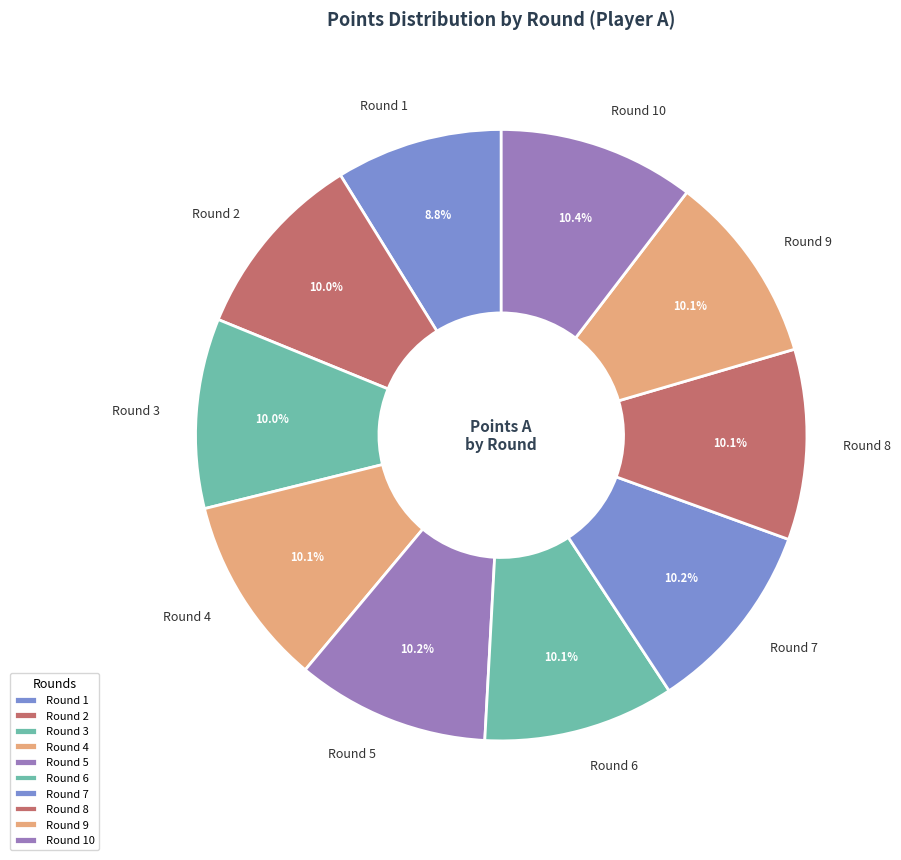

Is there any slice that represents more than half of the pie?

No